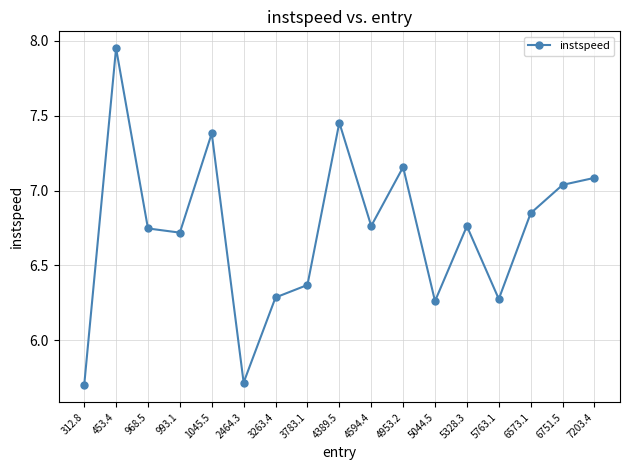

What is the difference between the maximum and minimum values?

2.3